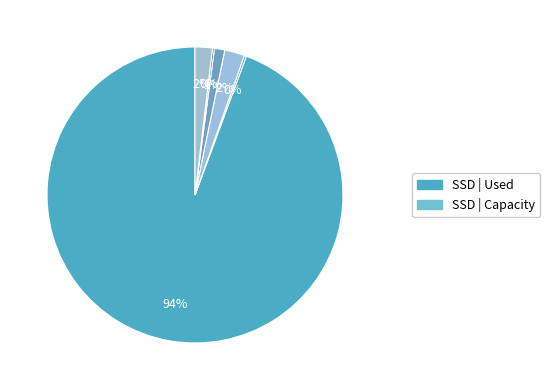

How many segments does this pie chart have?

6